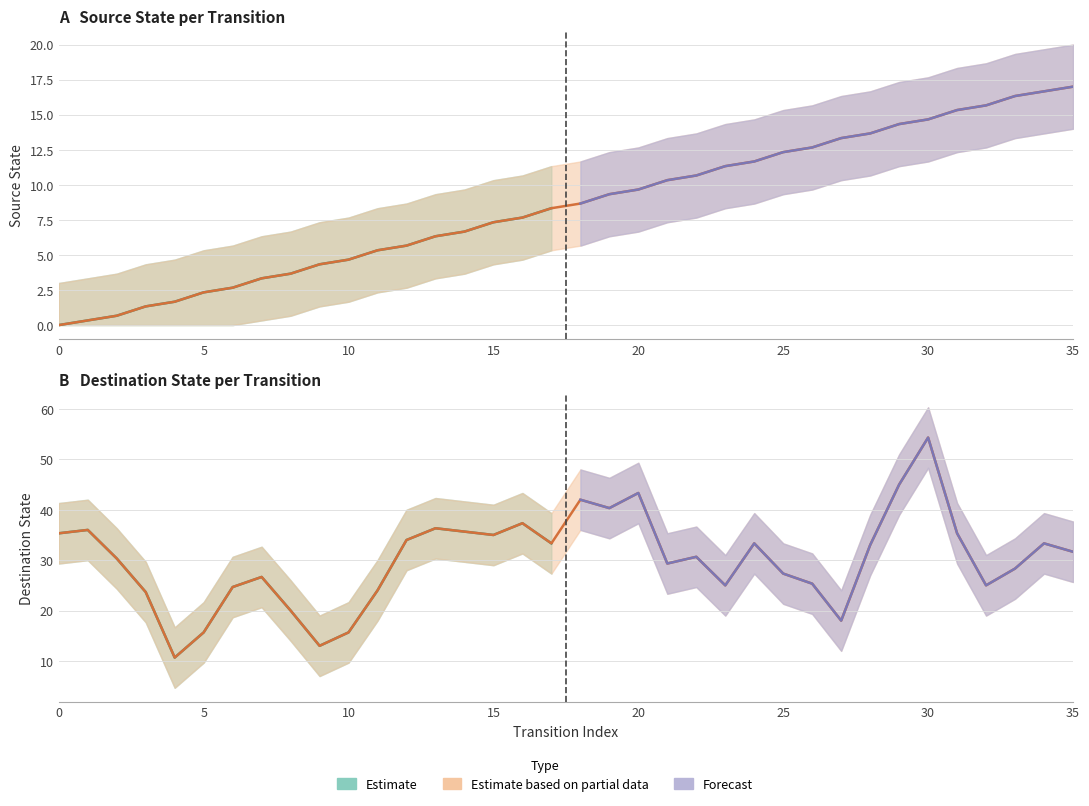

The transition_index series shows 14 at 14. True or false?

True